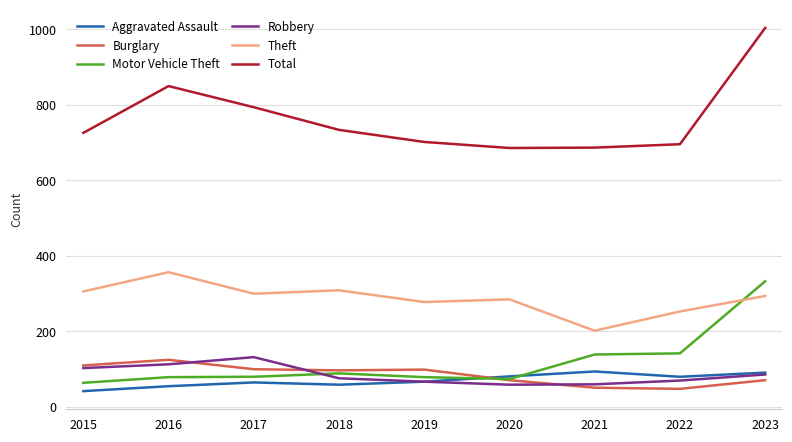

Between 2016 and 2020, which series saw the biggest shift?

Total